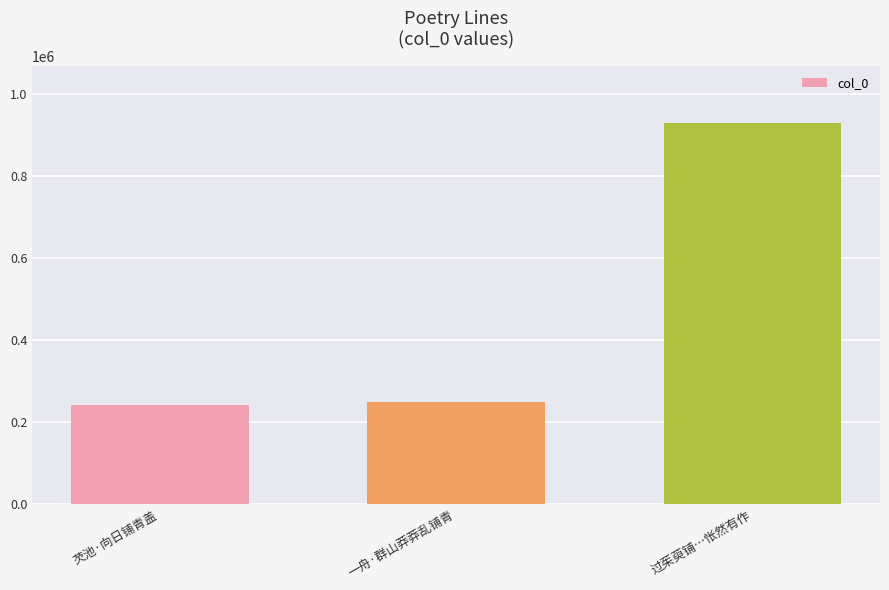

What is the label of the 2nd bar from the left?

一舟·群山莽莽乱铺青